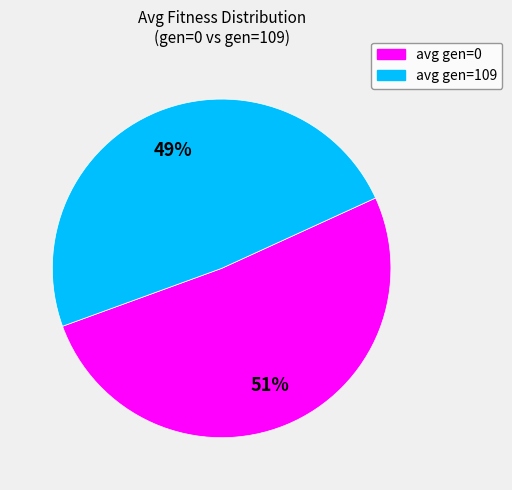

Rank the categories by value from highest to lowest.

avg gen=0, avg gen=109